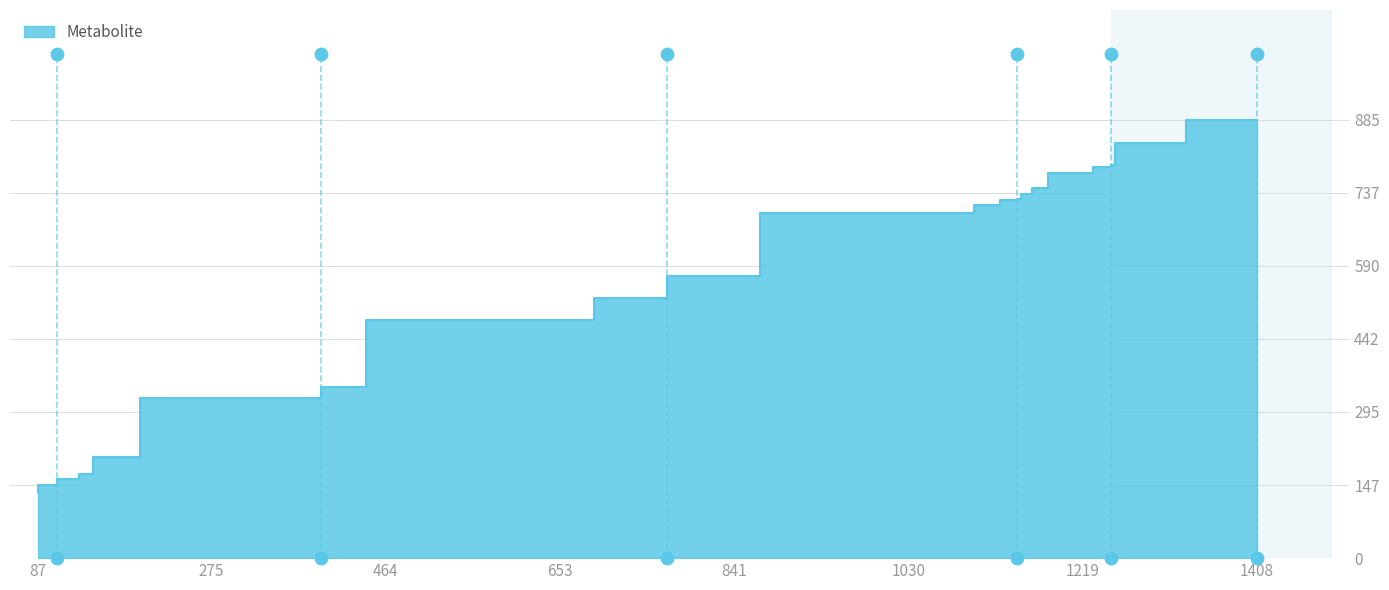

What is the change in value from 87 to 1101?

+563.4